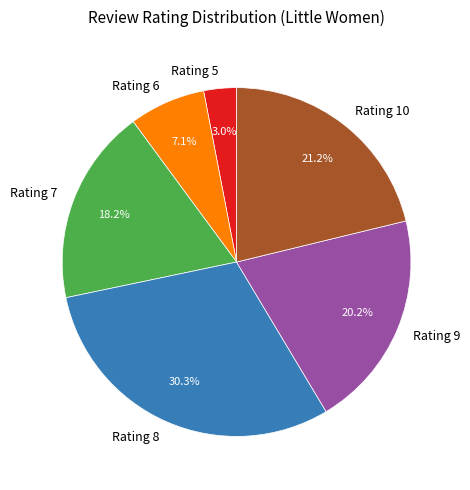

Is there any slice that represents more than half of the pie?

No